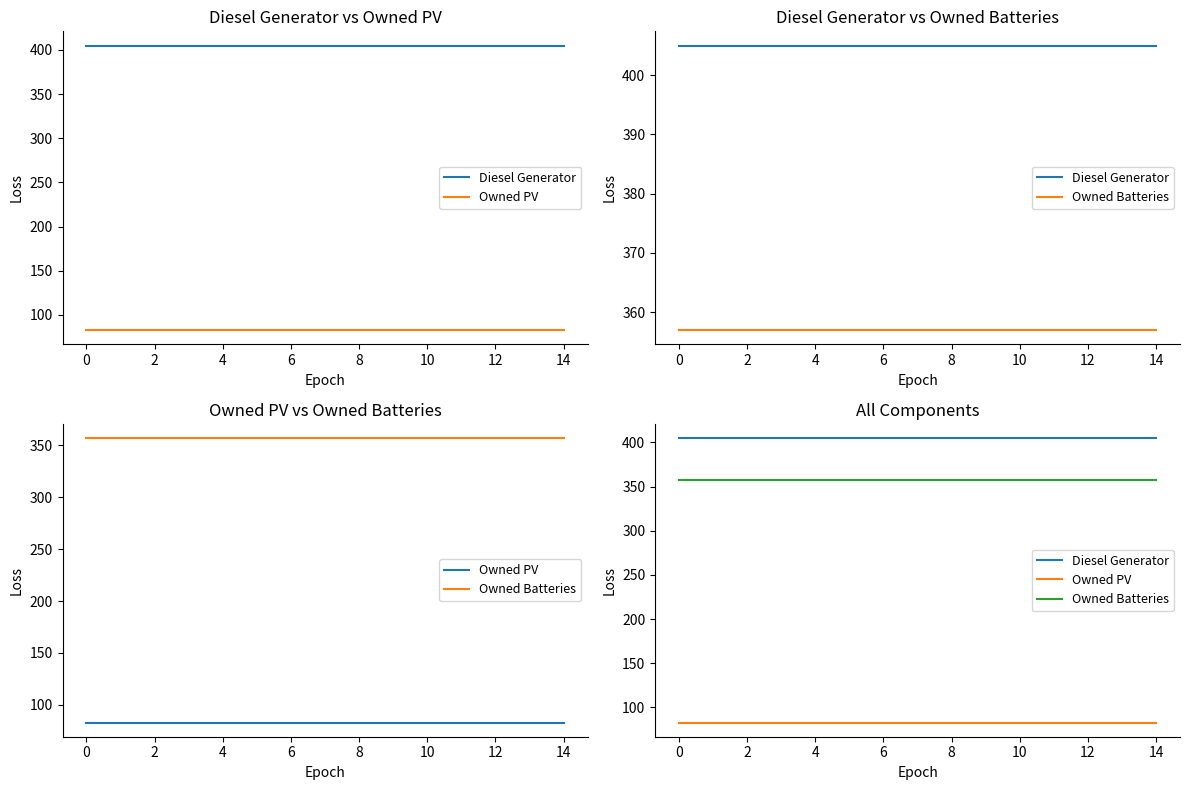

True or false: Owned PV and Diesel Generator cross at least once.

False